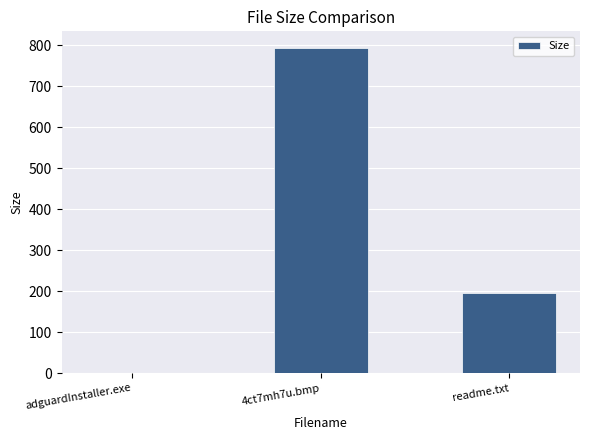

Which has a higher value, adguardInstaller.exe or readme.txt?

readme.txt